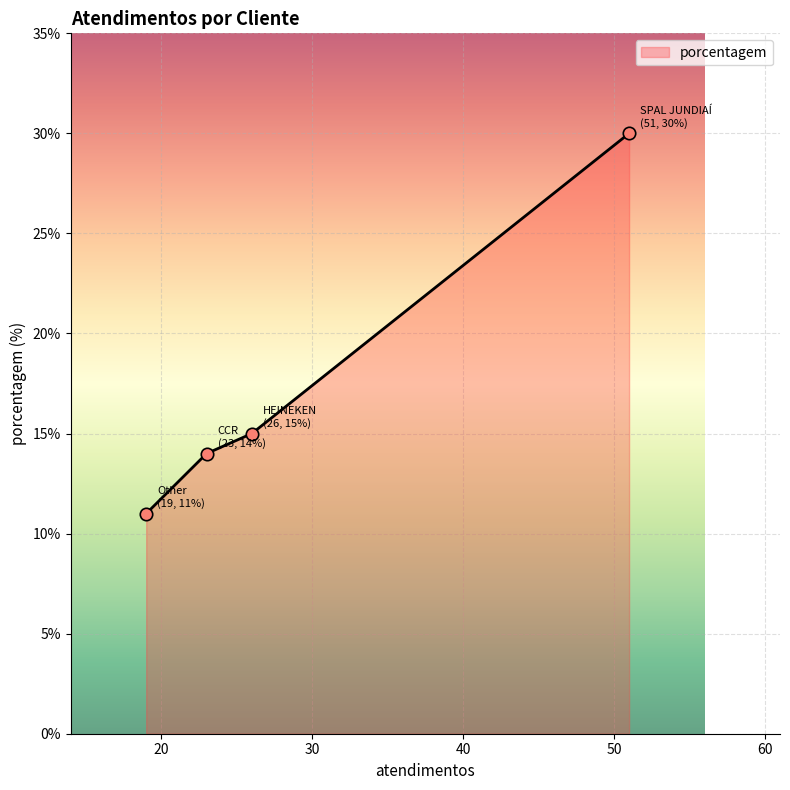

What is the change in value from HEINEKEN to CCR?

-1